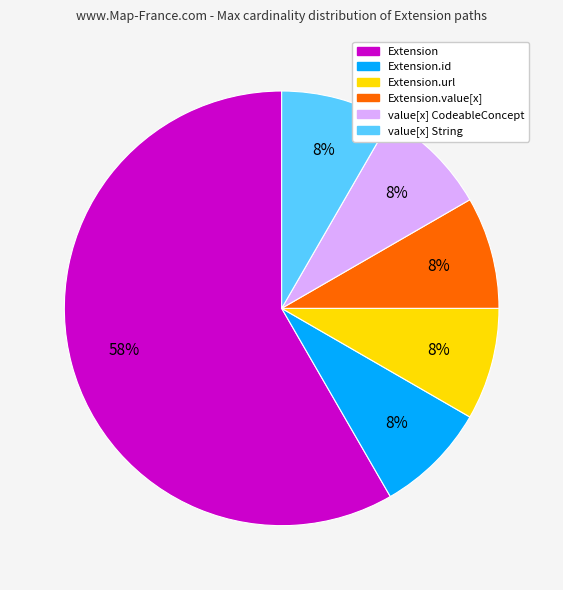

Is there a majority slice in this chart?

Yes